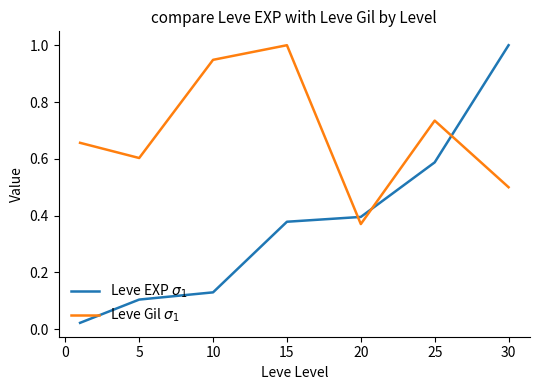

What is the greatest value displayed?

1.0